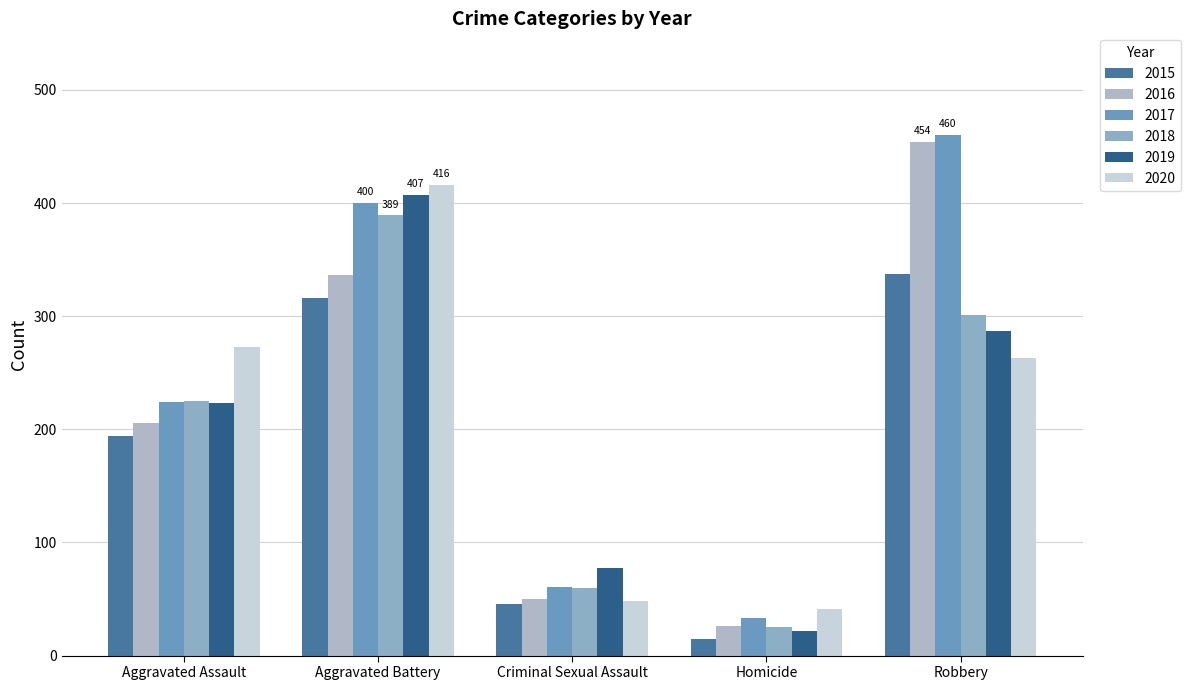

How many groups of bars are there?

5